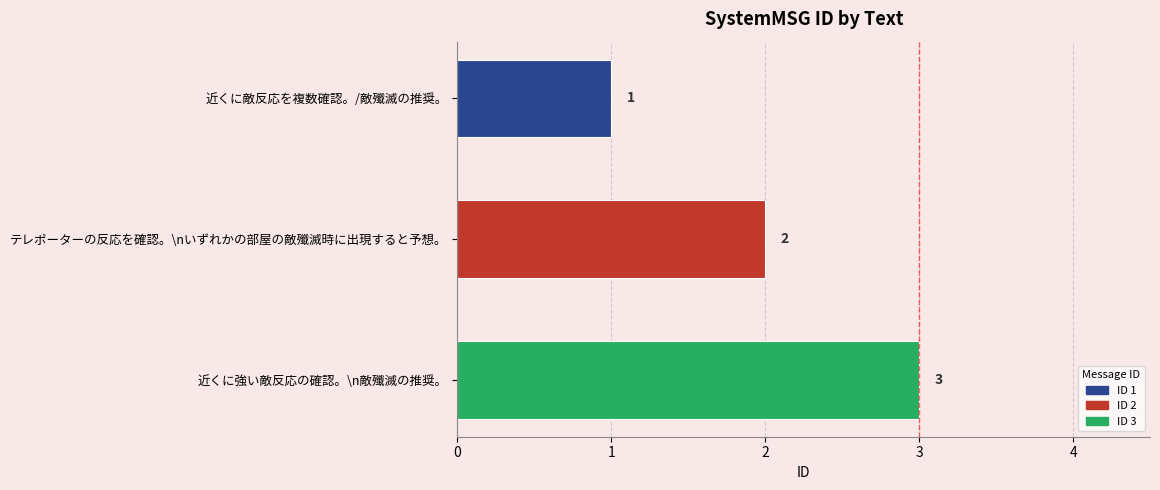

How many bars are there in total?

3